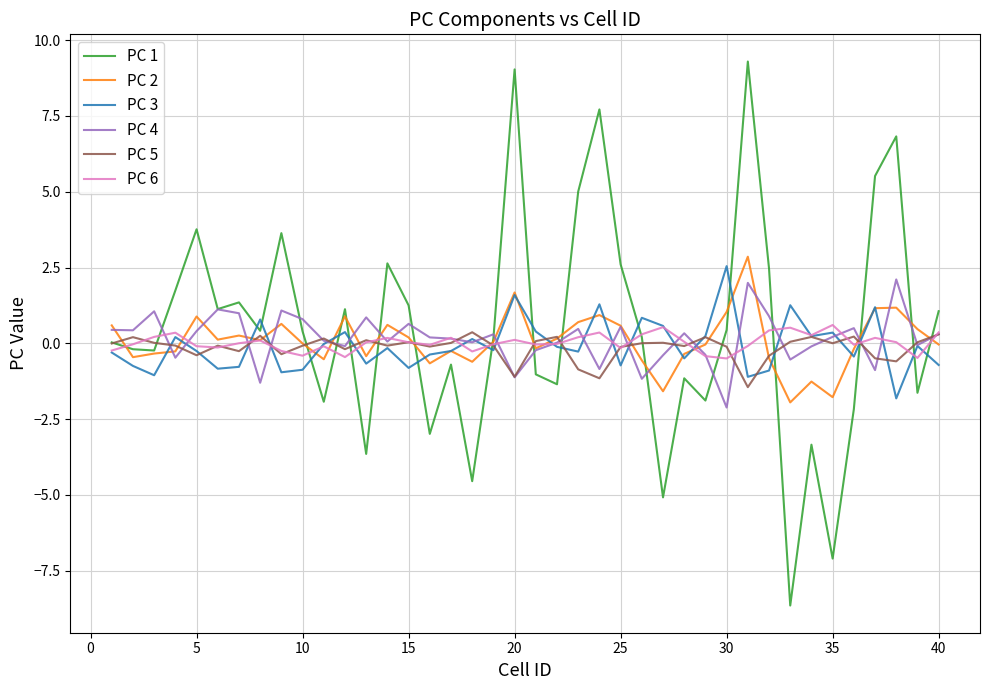

What is the maximum value for PC 6?

0.6